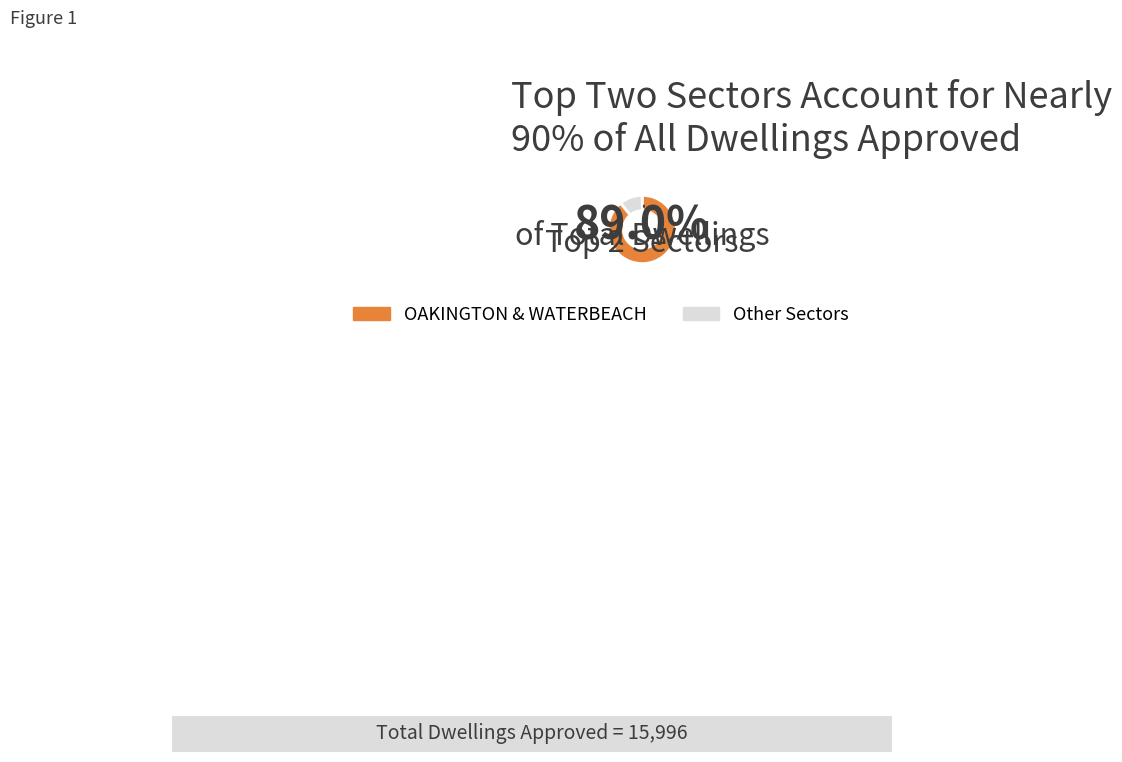

Which slice is the largest?

OAKINGTON & WATERBEACH